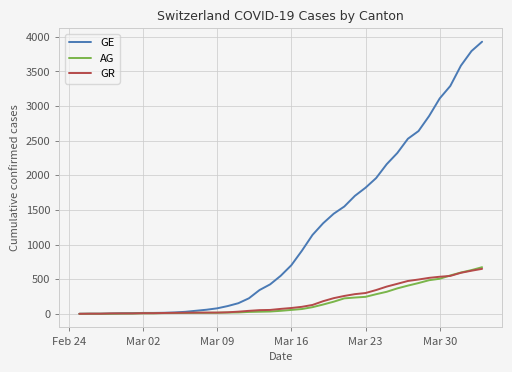

Which series has the largest total across all categories?

GE